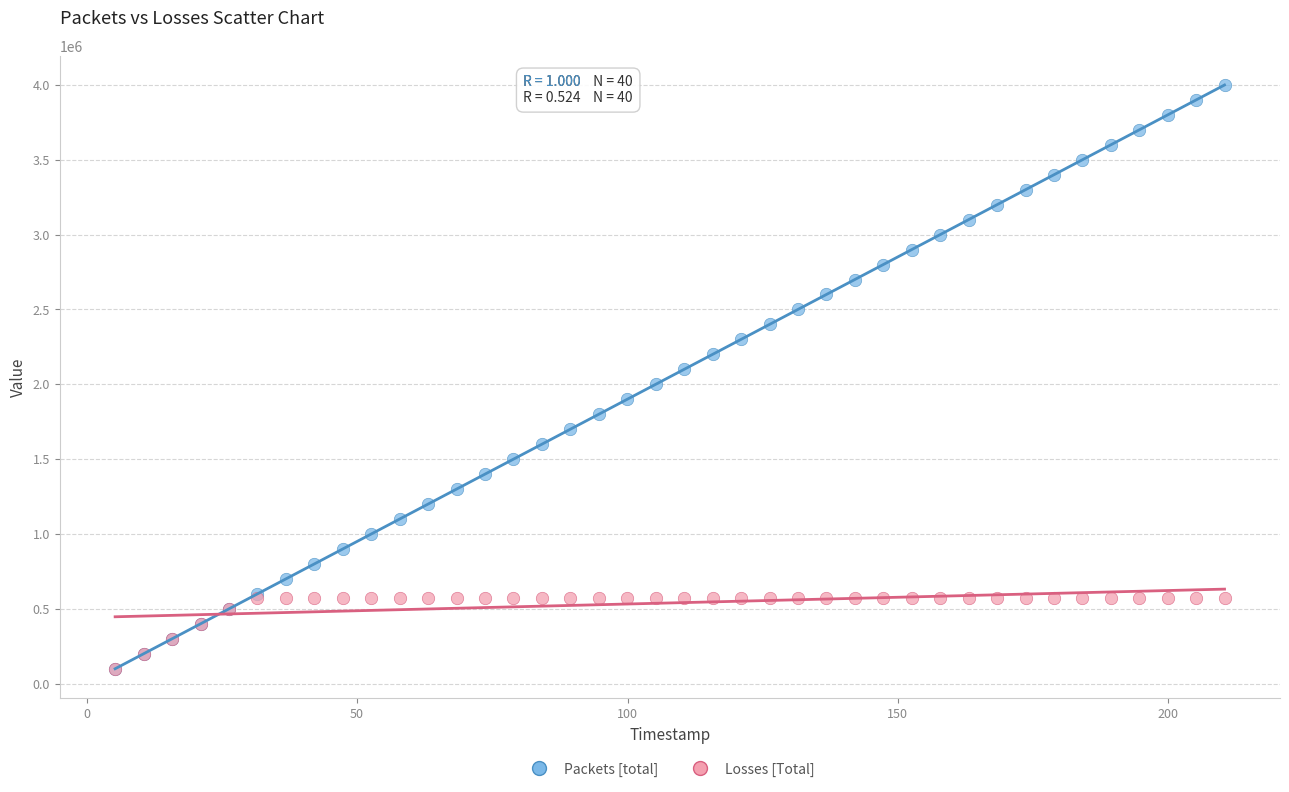

What are all the series names shown in the legend?

Packets [total], Losses [Total]